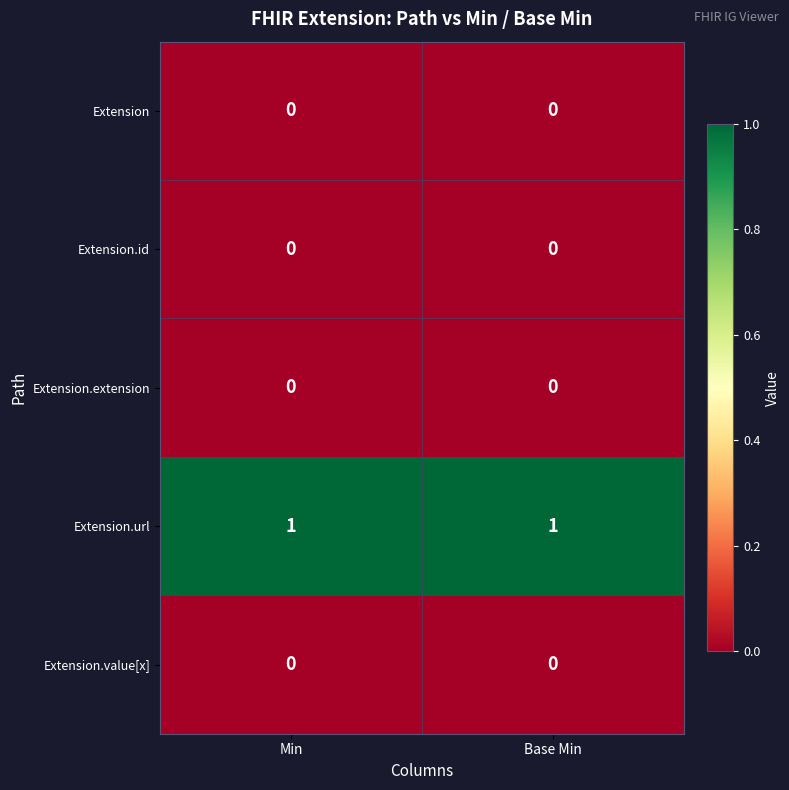

True or false: Extension.id has a value of 0 at Base Min.

True